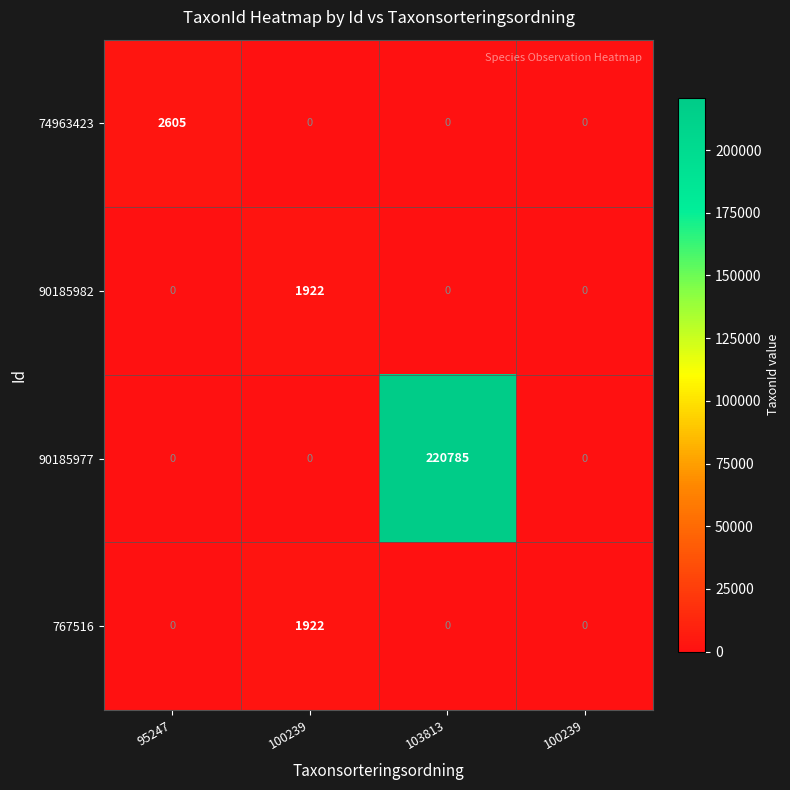

Reading right to left, what are all the values shown in this chart?

74963423: 100239=0	103813=0	100239=0	95247=2605
90185982: 100239=0	103813=0	100239=1922	95247=0
90185977: 100239=0	103813=220785	100239=0	95247=0
767516: 100239=0	103813=0	100239=1922	95247=0